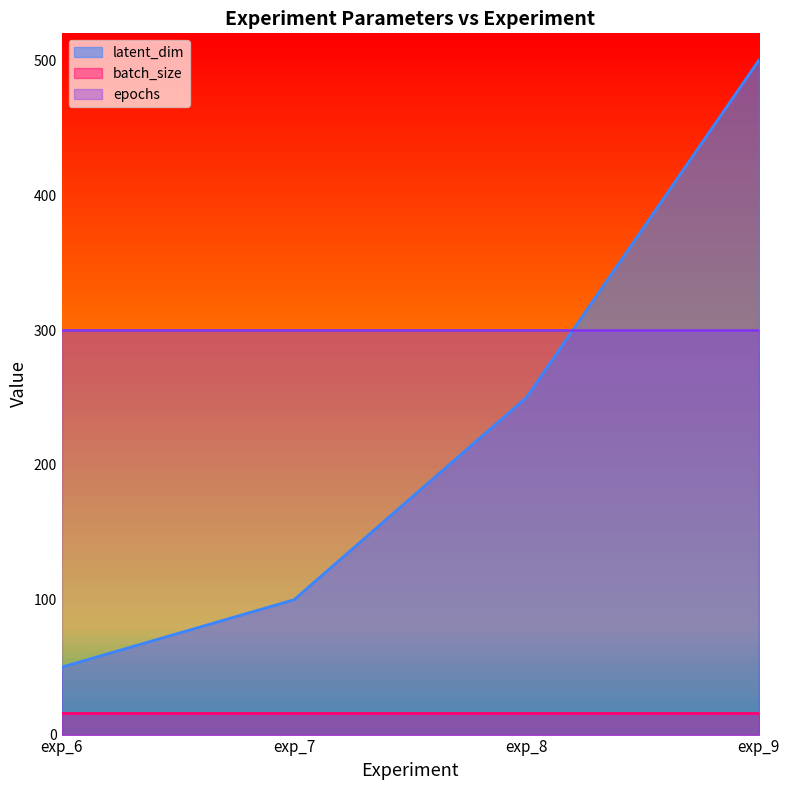

True or false: epochs has more than 1 points higher than both neighbors.

False